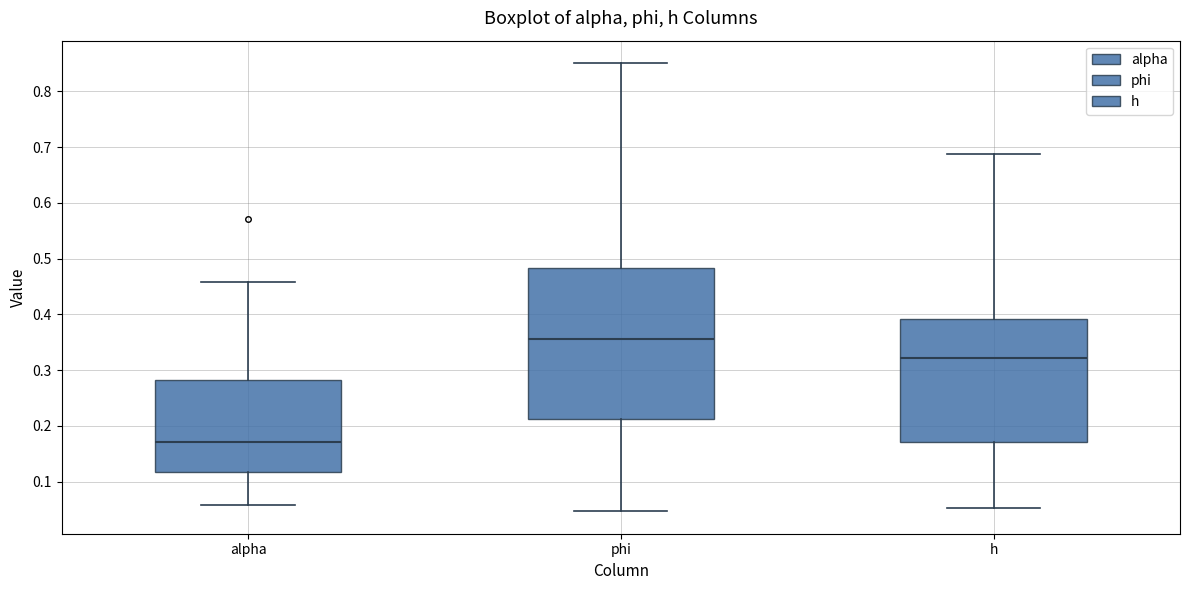

Comparing the boxes themselves (not the whiskers), which one is the tallest?

phi